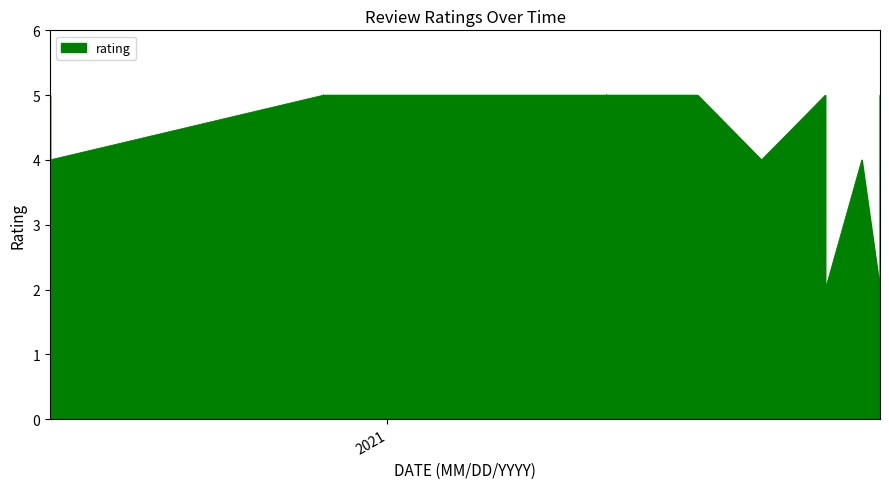

How many points are lower than both their immediate neighbors (excluding endpoints)?

8